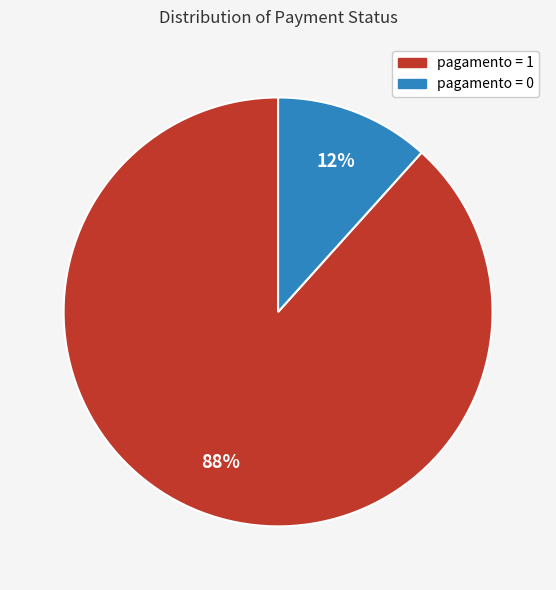

Which category has the biggest portion of the pie?

pagamento = 1